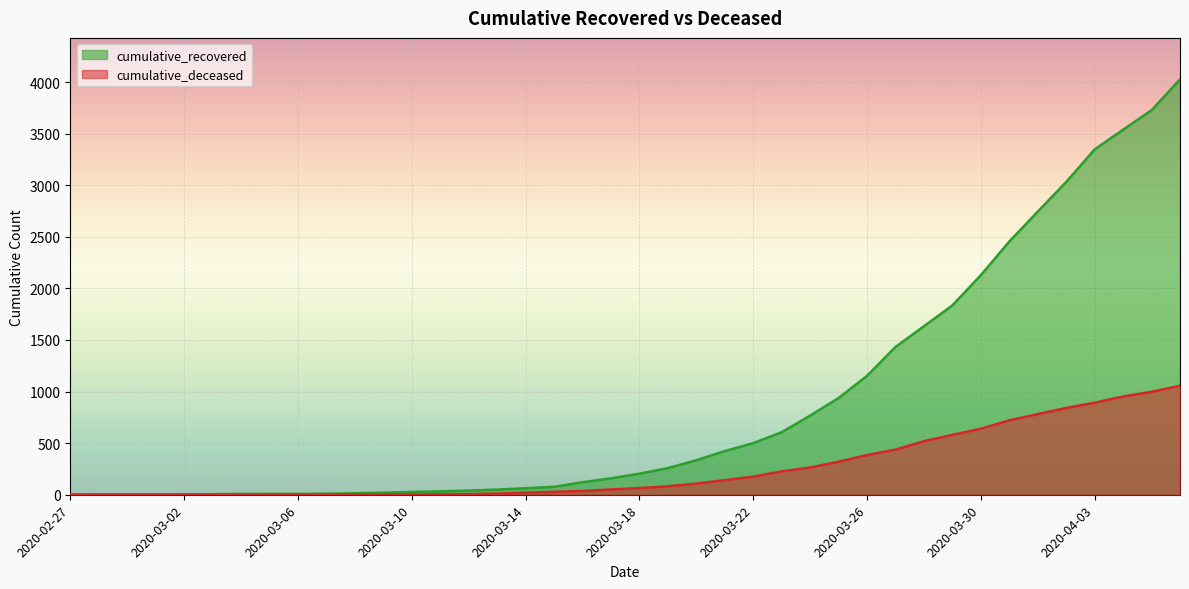

How many values in the cumulative_deceased series are below 65?

20